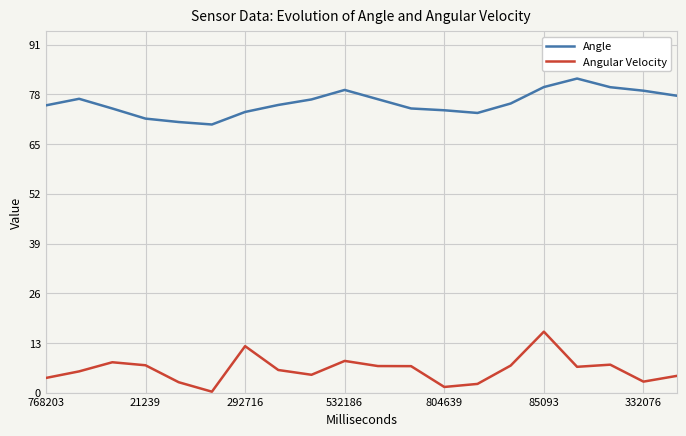

Which series has the largest total across all categories?

Angle